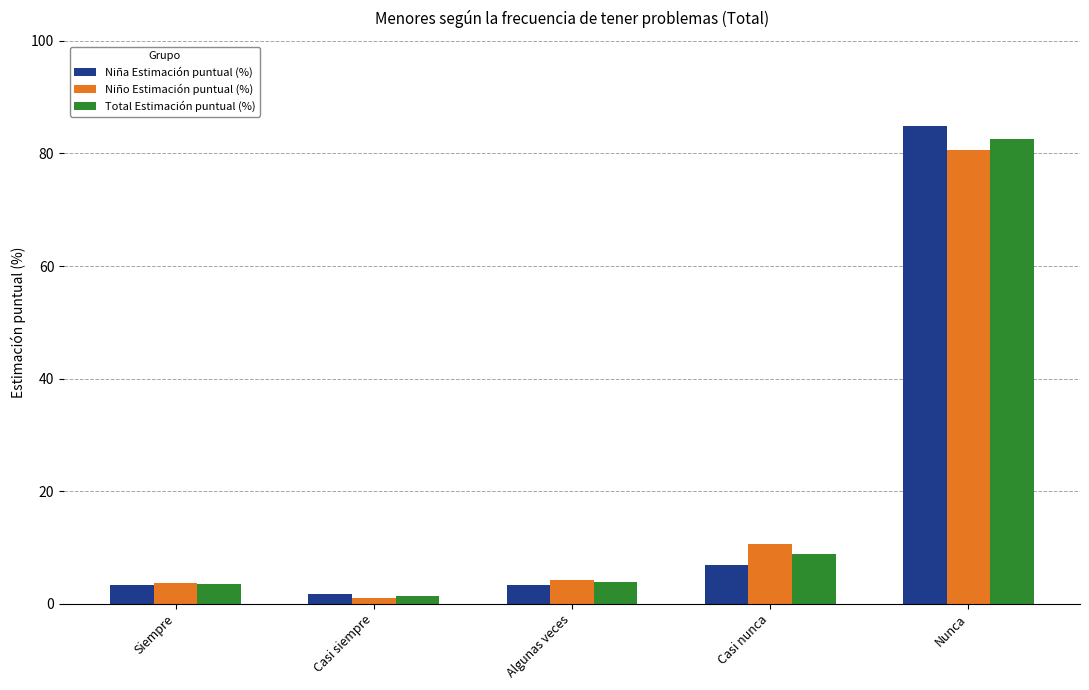

At how many categories does at least one series exceed 66?

1